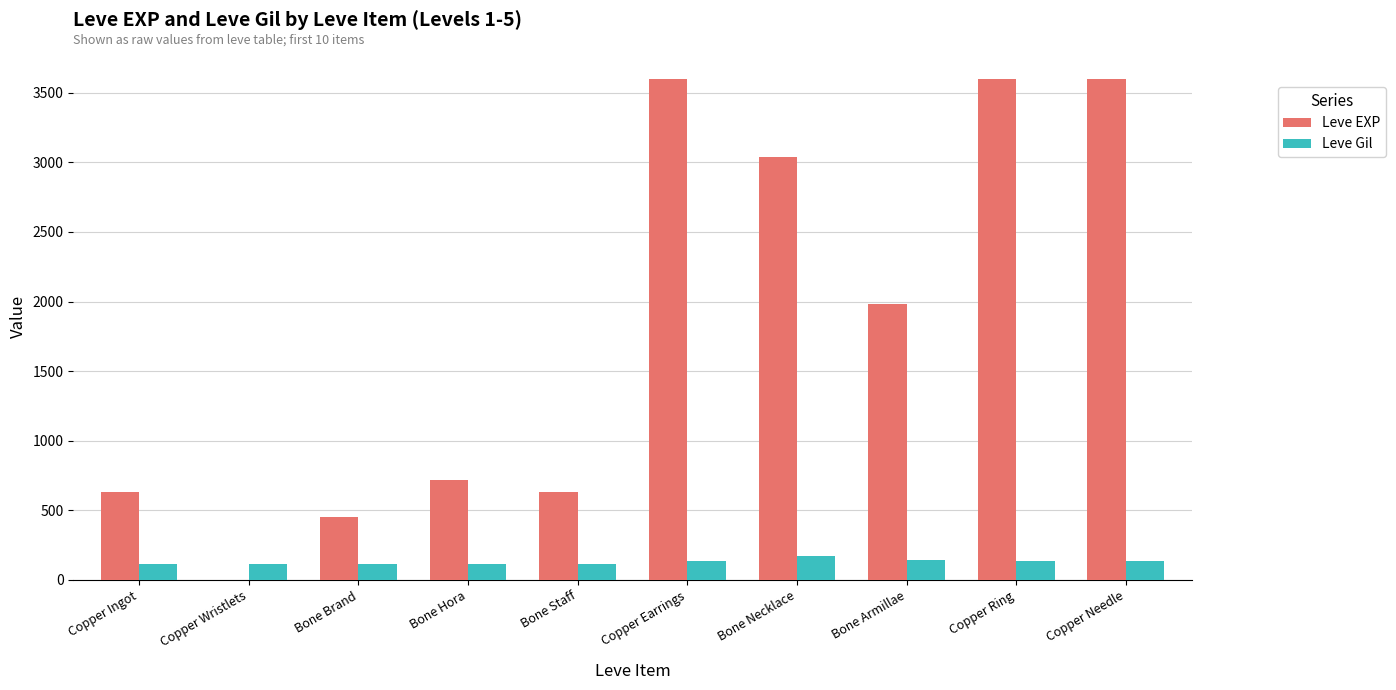

What is the sum of all Leve Gil values?

1292